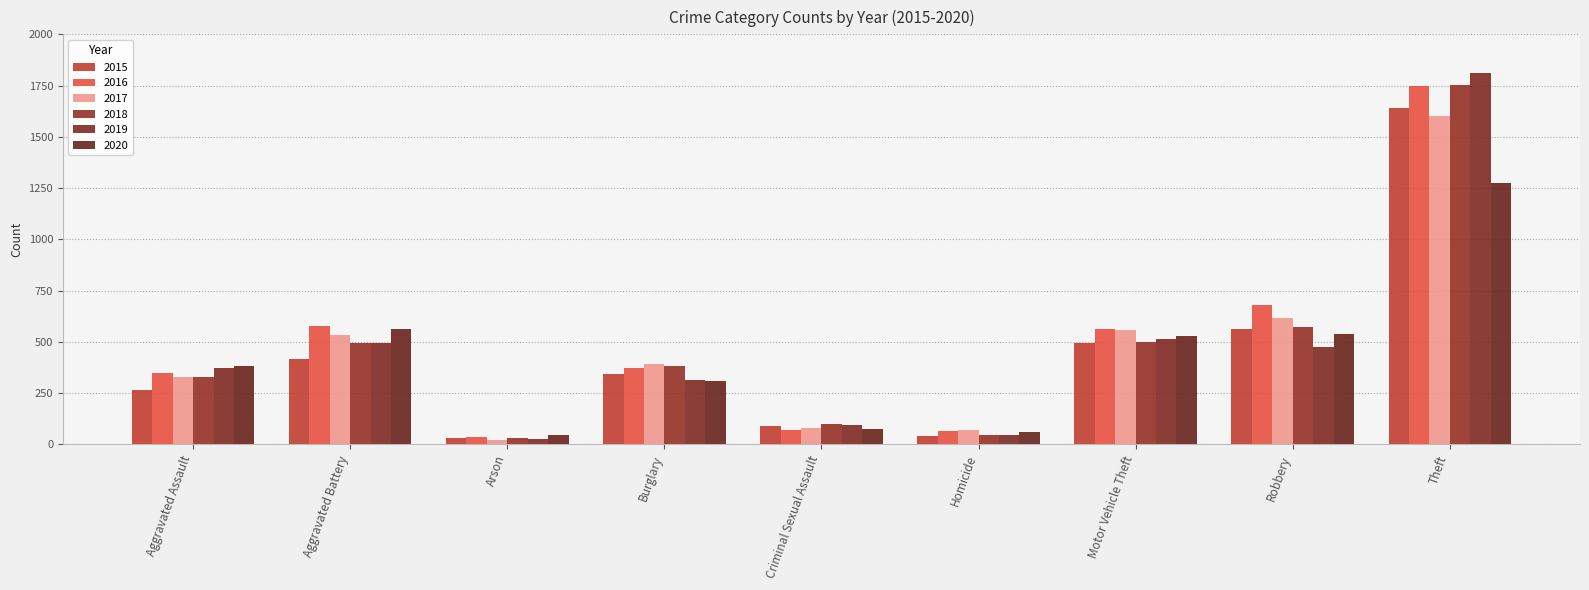

What is the greatest value displayed?

1811